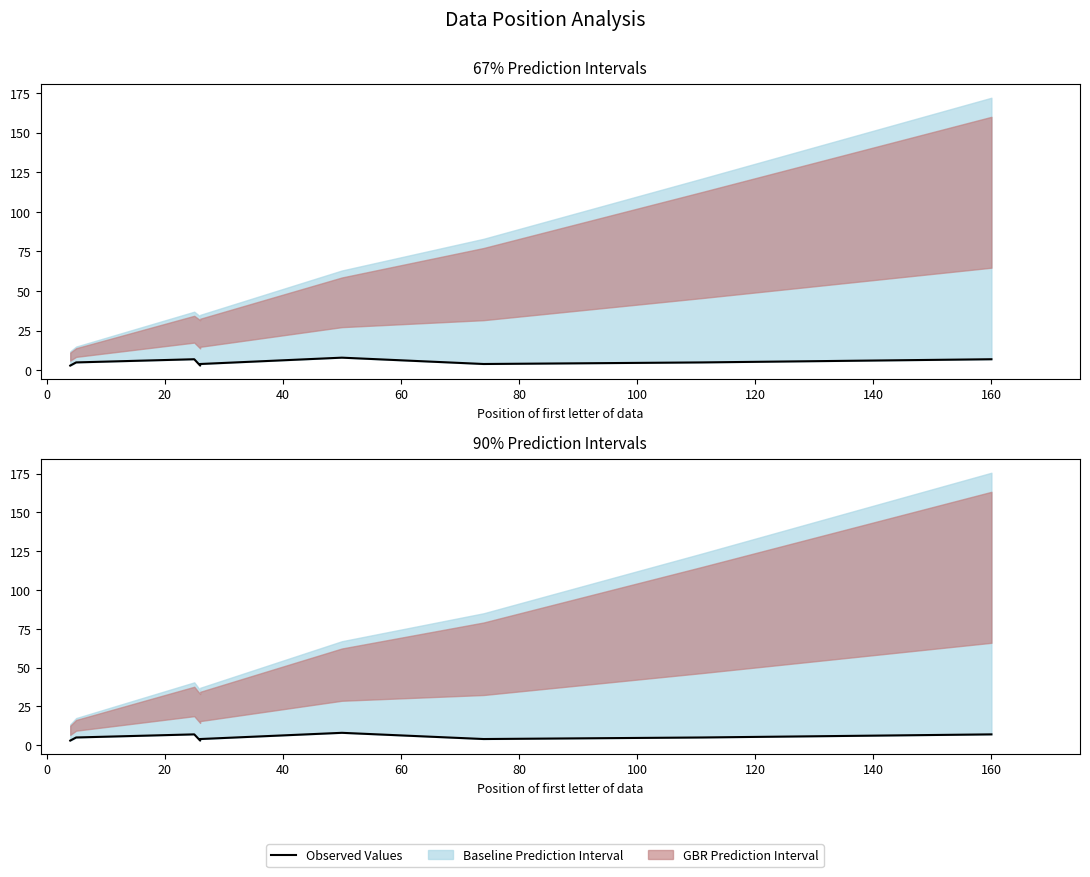

How many lines are shown in the chart?

1